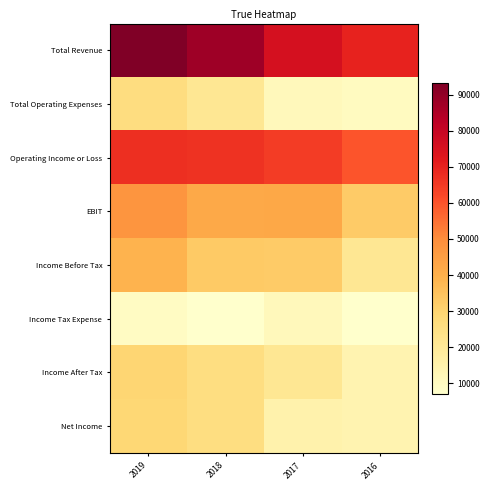

Reading right to left, extract all data points from this chart.

Total Revenue: 2016=69900	2017=75600	2018=87700	2019=93300
Total Operating Expenses: 2016=10100	2017=11200	2018=21100	2019=26100
Operating Income or Loss: 2016=59900	2017=64400	2018=66600	2019=67200
EBIT: 2016=32600	2017=42400	2018=41800	2019=47700
Income Before Tax: 2016=21200	2017=32500	2018=33000	2019=38900
Income Tax Expense: 2016=7100	2017=11300	2018=7200	2019=9400
Income After Tax: 2016=14000	2017=21200	2018=25900	2019=29500
Net Income: 2016=14000	2017=15000	2018=25900	2019=28900